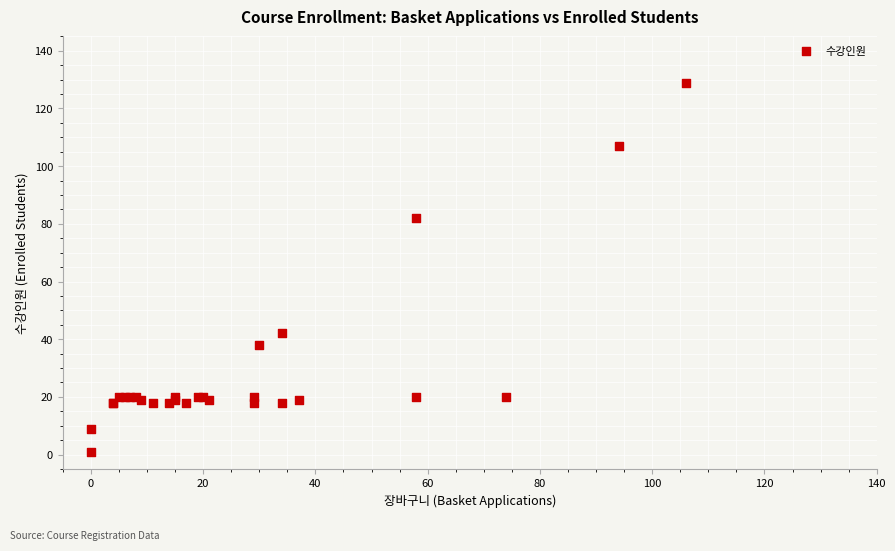

What Y value in the scatter plot is closest to 65?

82